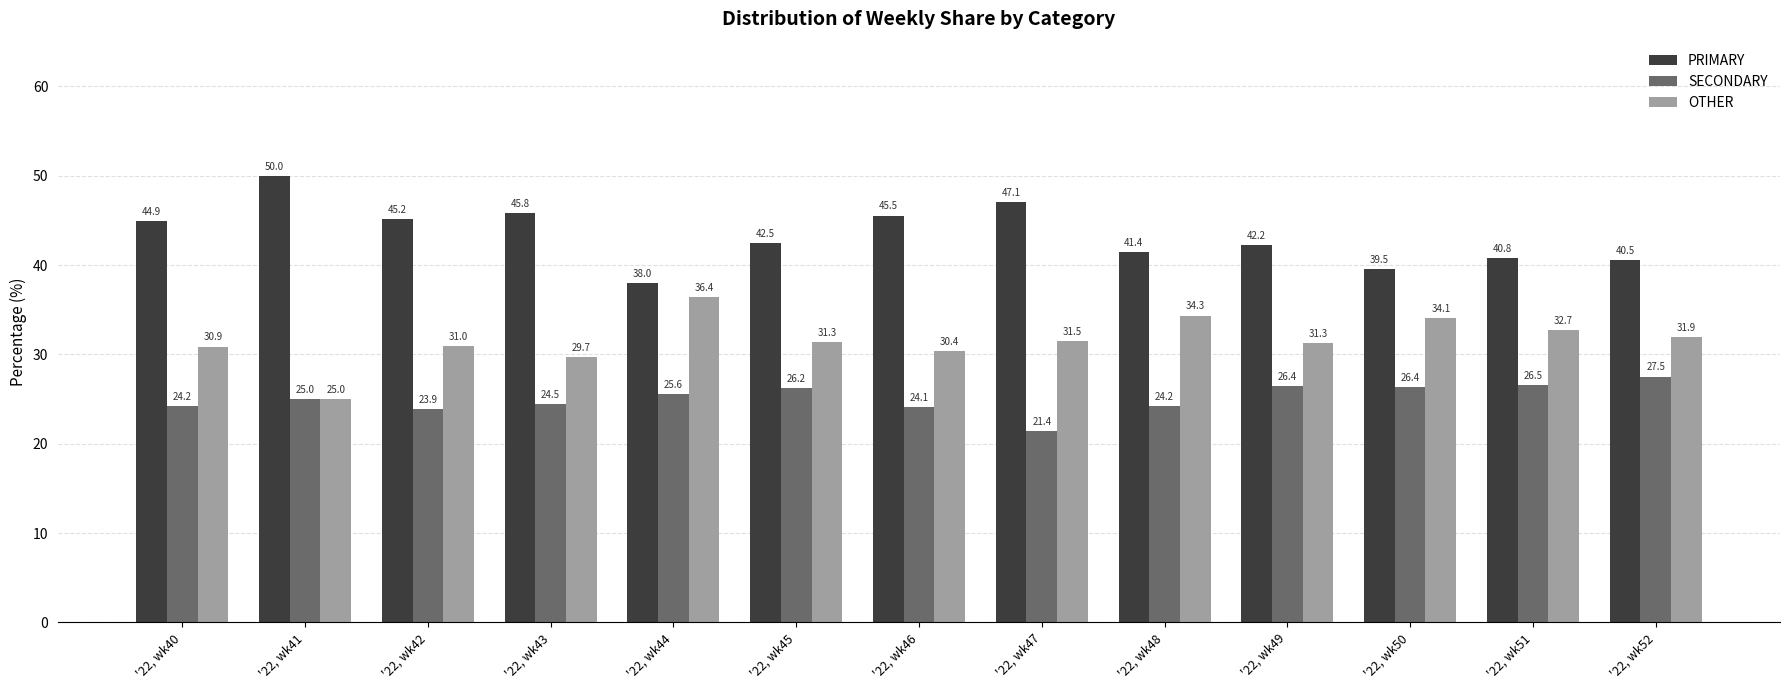

What is the average value of the PRIMARY series?

43.4